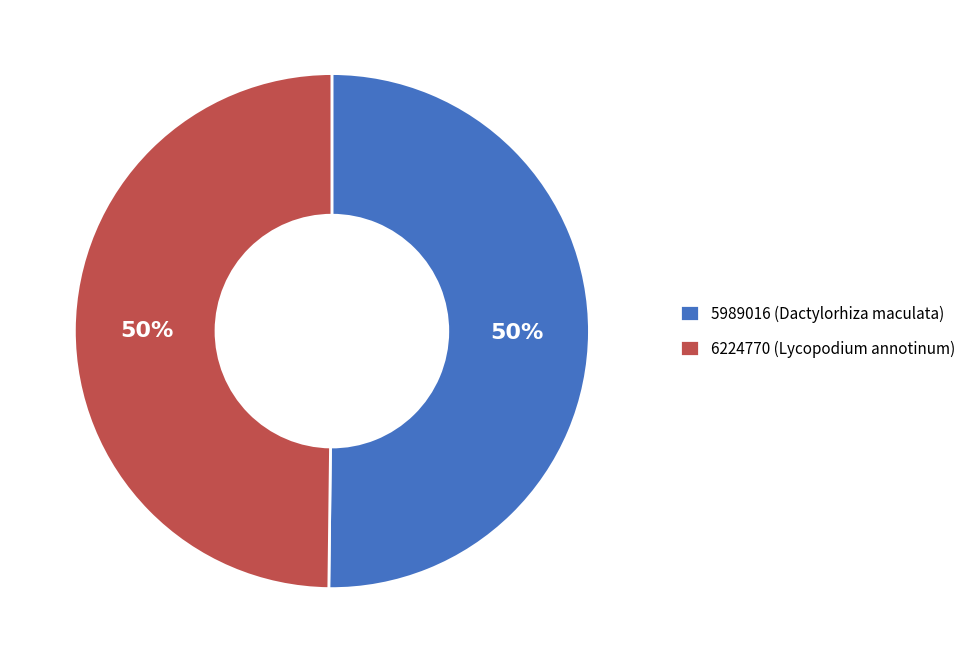

Approximately how many times larger is the value at 6224770 (Lycopodium annotinum) compared to 5989016 (Dactylorhiza maculata)?

1.0